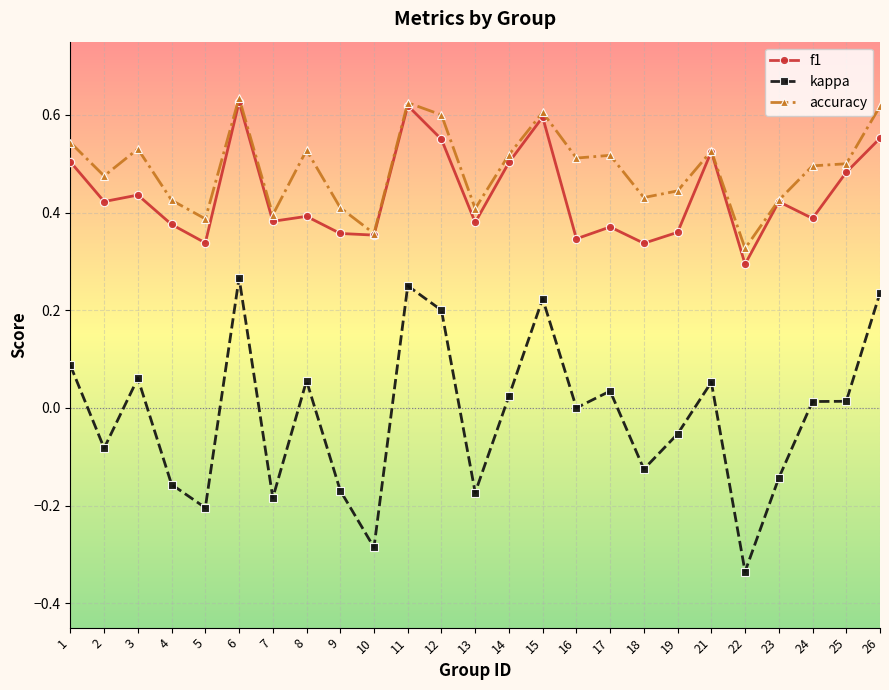

Which series changed the most between 1 and 13?

kappa